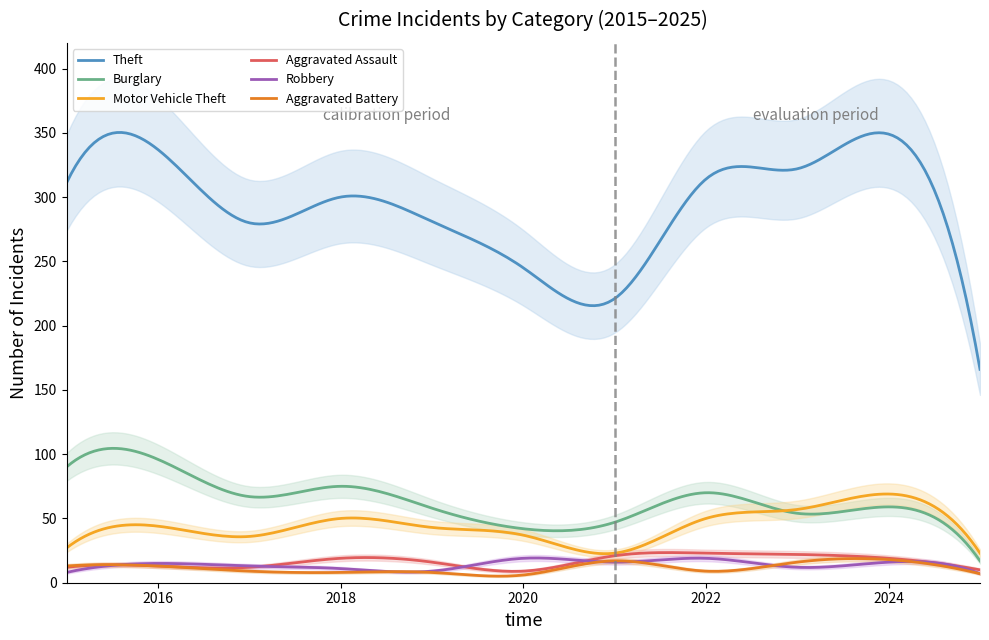

What is the difference between the second highest and minimum values in the Aggravated Assault series?

14.6